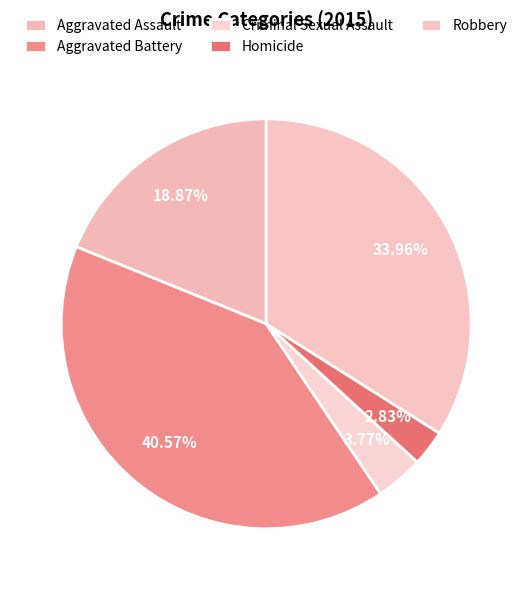

The Aggravated Assault slice represents 19% of the pie. True or false?

True